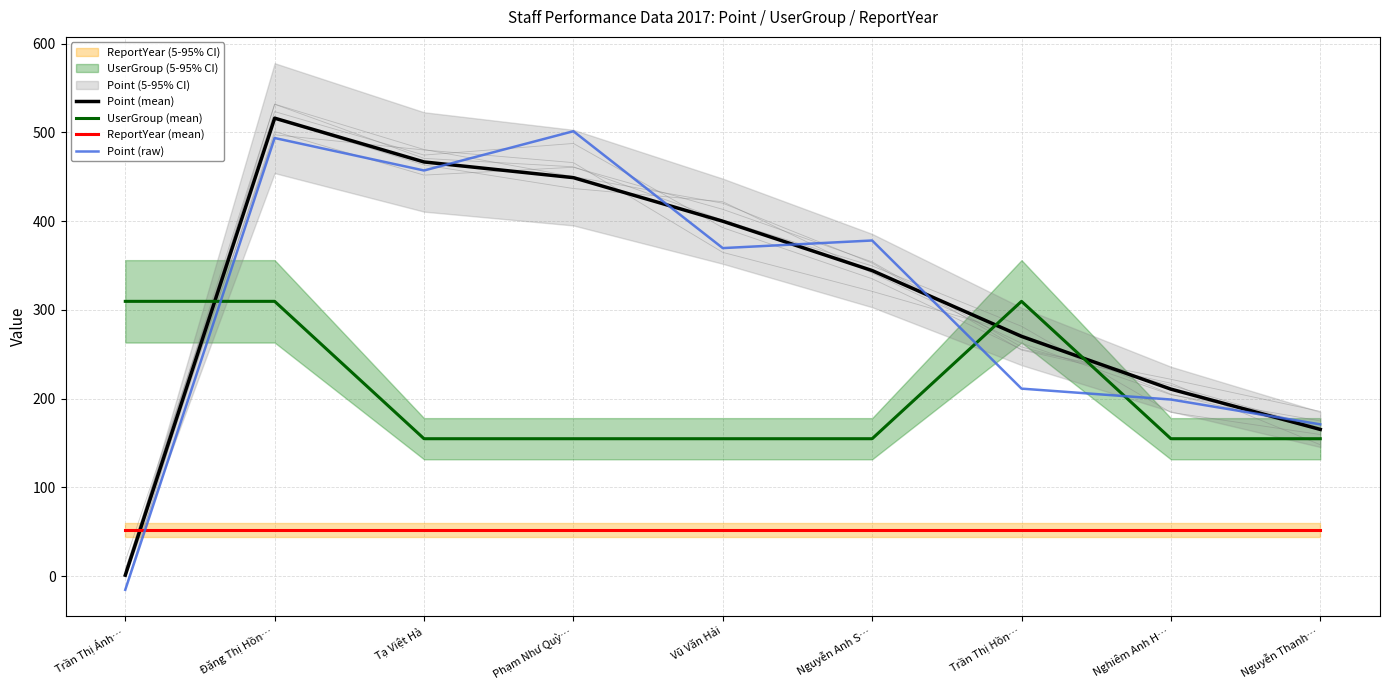

What is the difference between the maximum and second lowest values in the Point (raw) series?

330.4